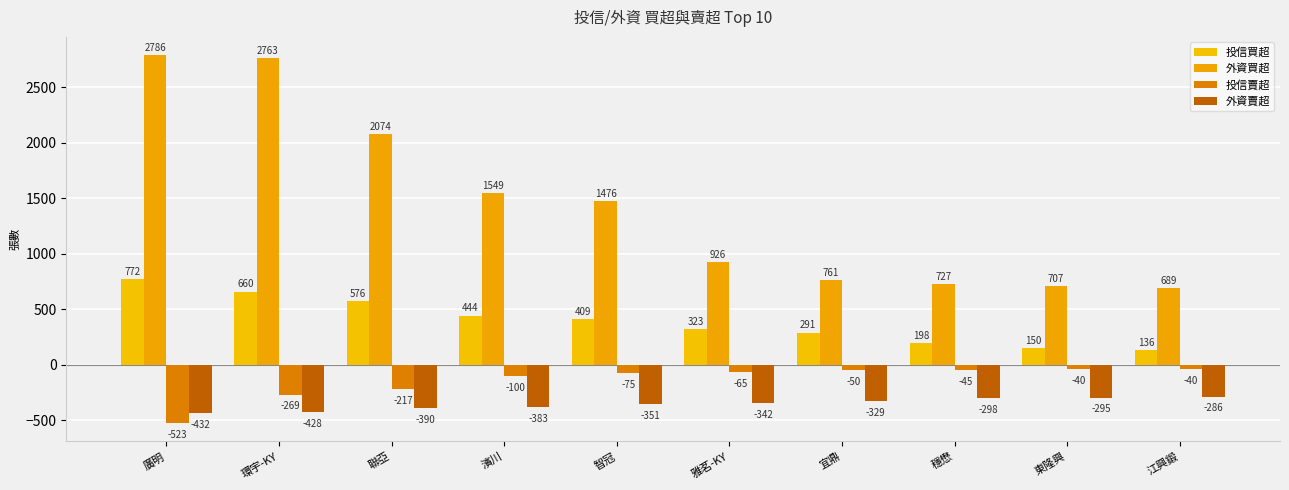

What is the total value across all series at 東隆興?

522